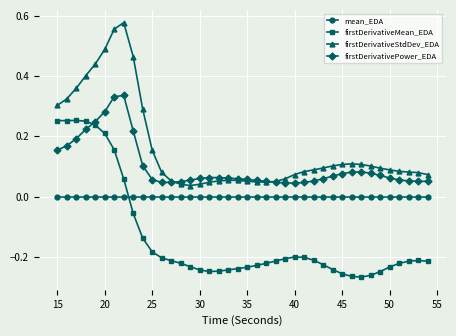

True or false: firstDerivativeStdDev_EDA and firstDerivativeMean_EDA cross at least once.

False